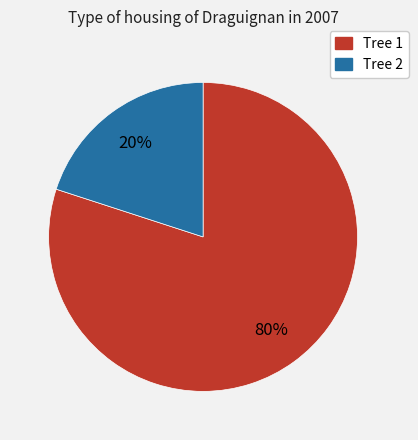

Is there any slice that represents more than half of the pie?

Yes